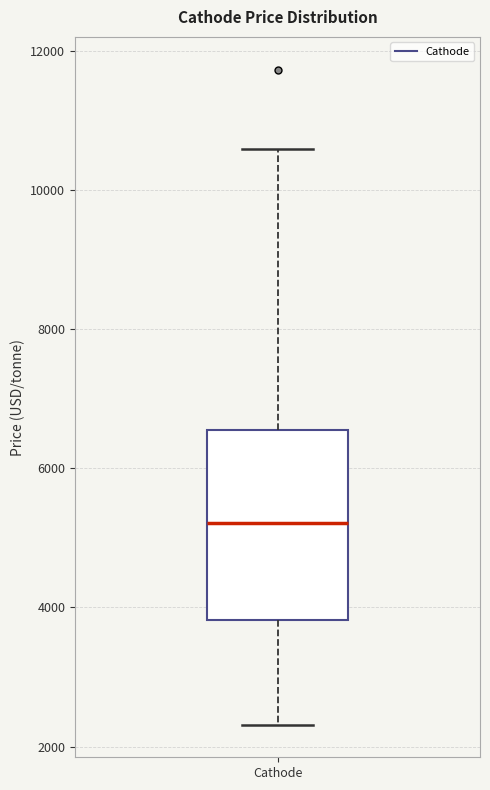

Where is the upper edge of the box for Cathode on the y-axis? The values are not printed on the chart, so give them approximately, as read against the axis.

6600